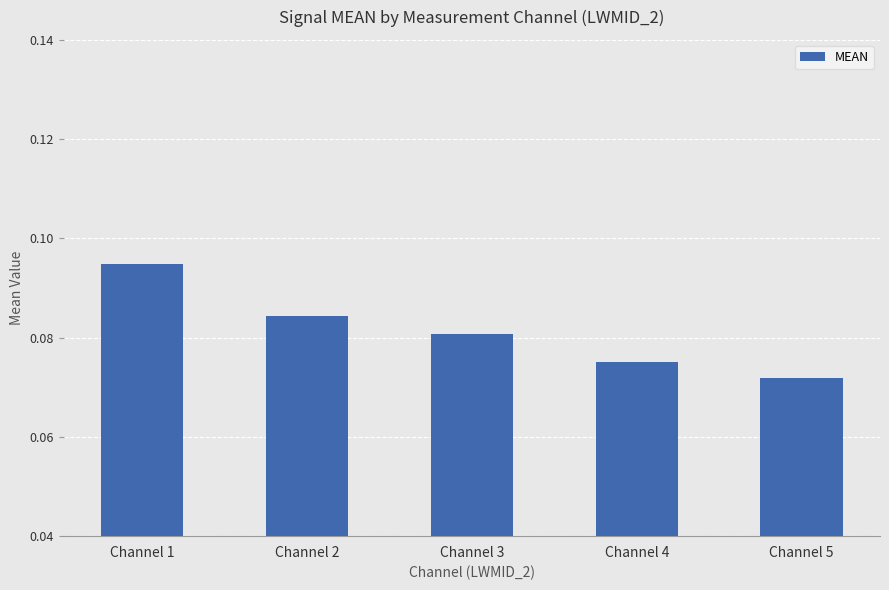

Between Channel 4 and Channel 2, which is larger?

Channel 2